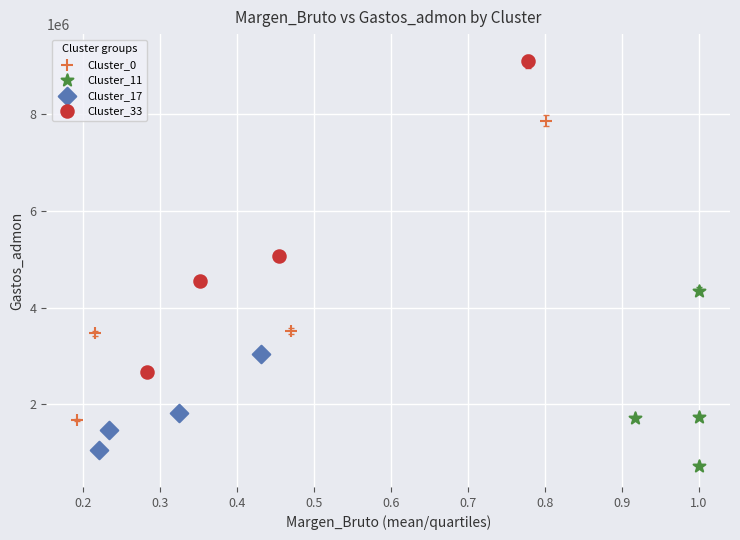

Which series has the widest spread of Y values?

Cluster_33